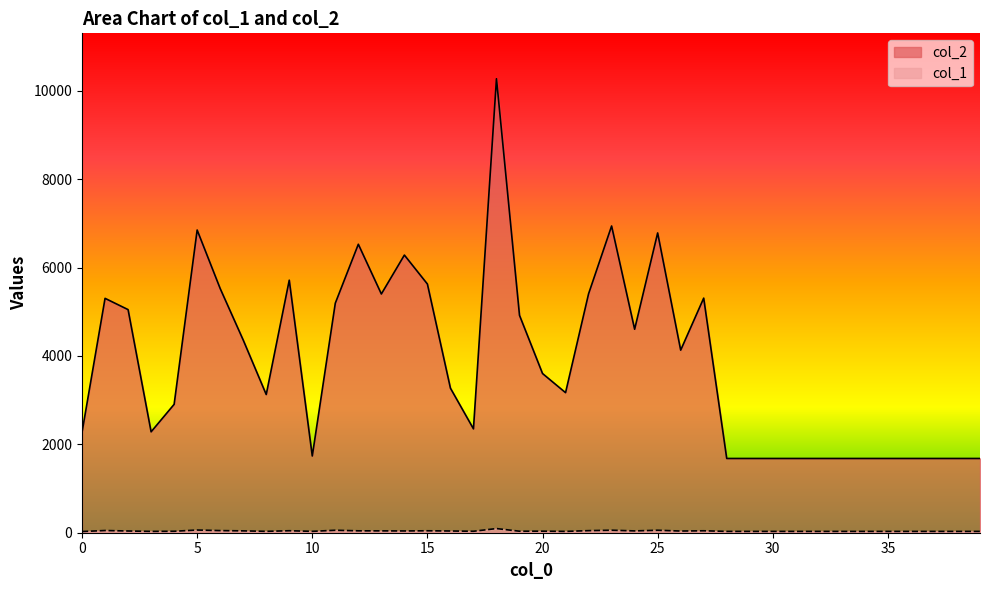

List the series in order of their peak value, lowest first.

col_1, col_2